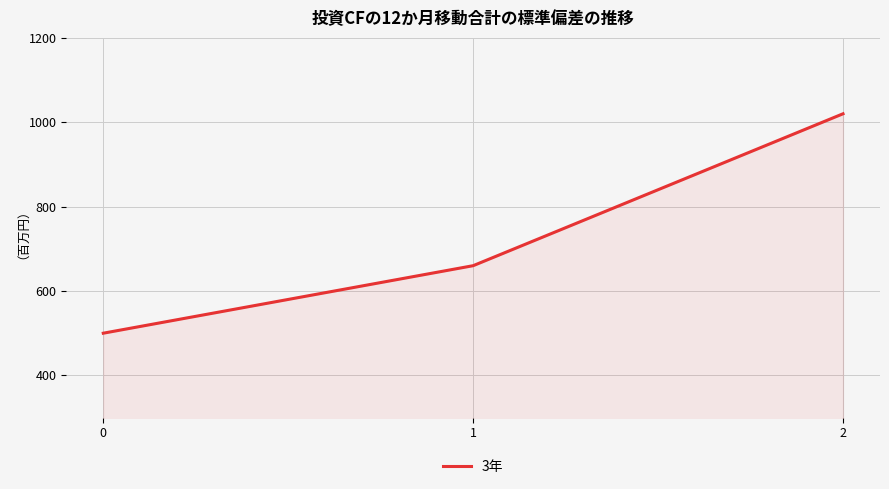

How many lines are shown in the chart?

1